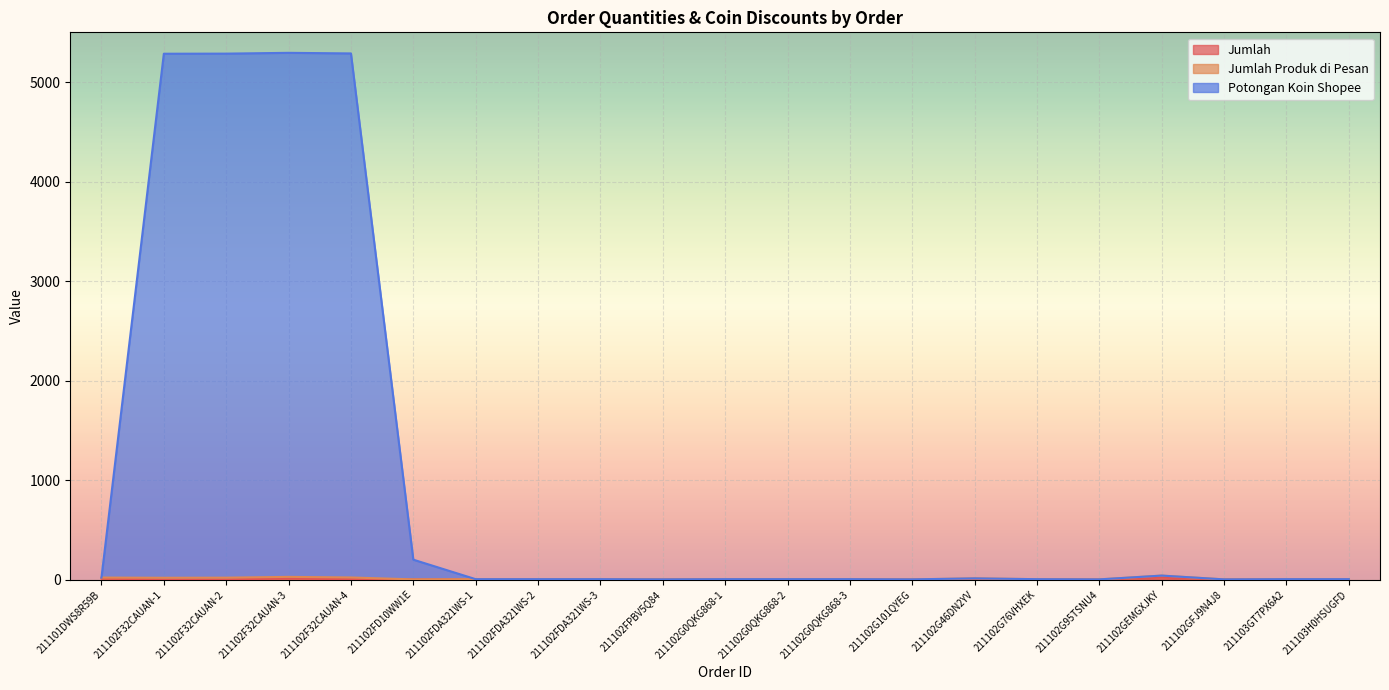

True or false: Jumlah has more than 1 points higher than both neighbors.

True